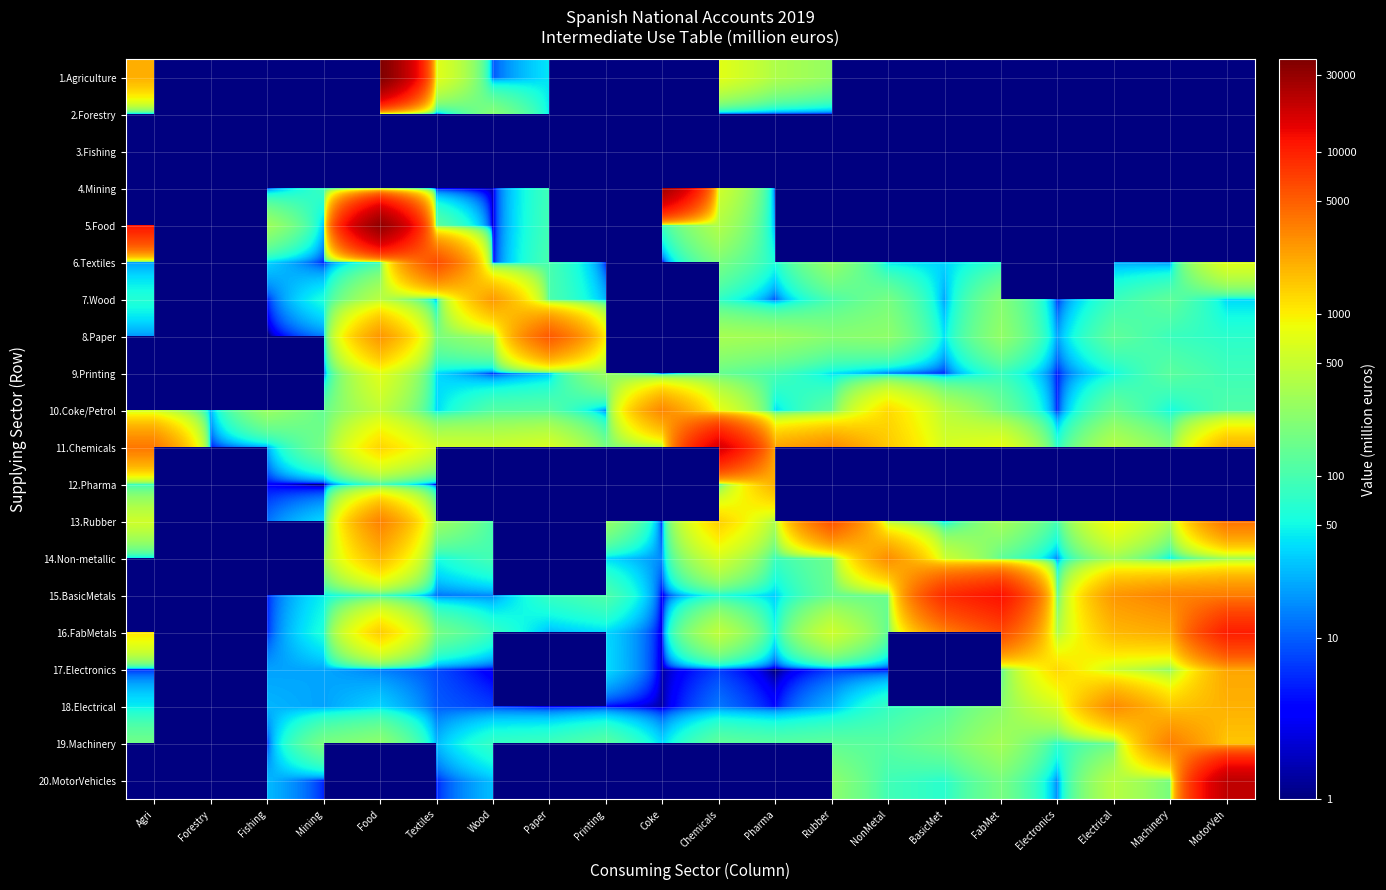

What is the difference between the maximum and minimum values in the 19.Machinery series?

3485.9